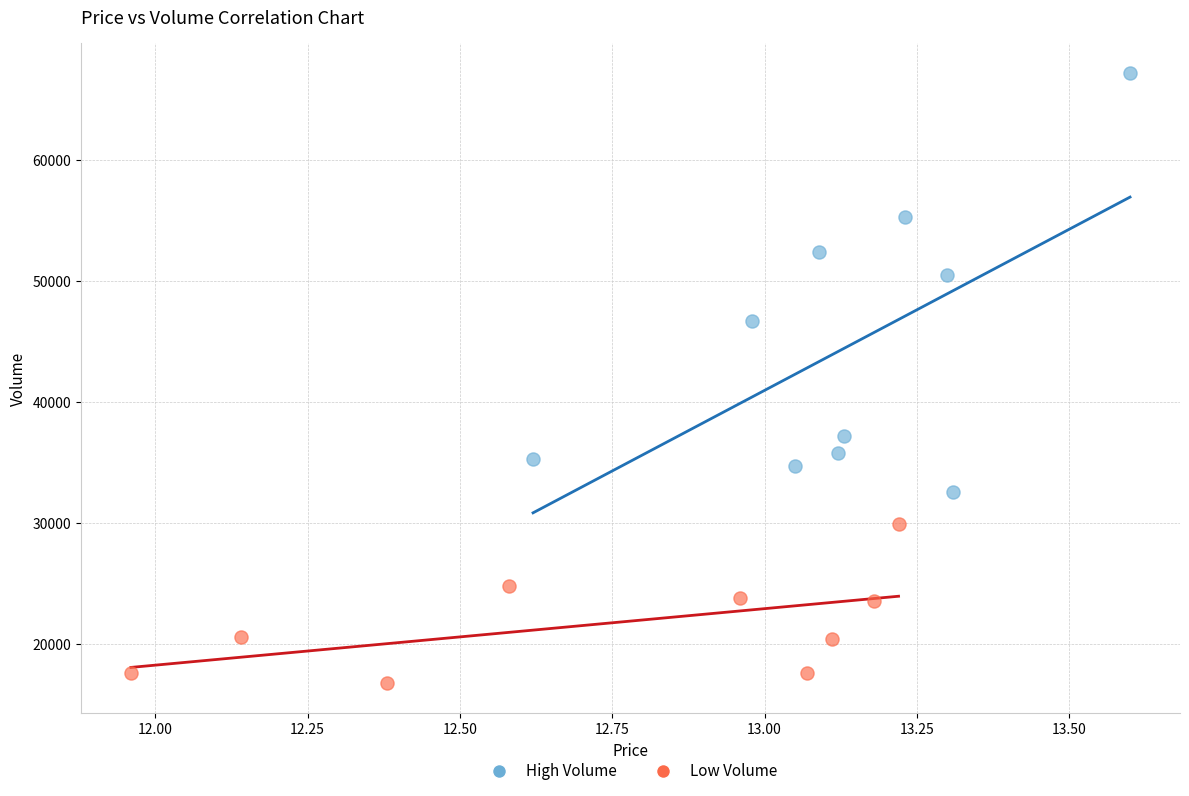

Which series contains the highest Y value?

High Volume